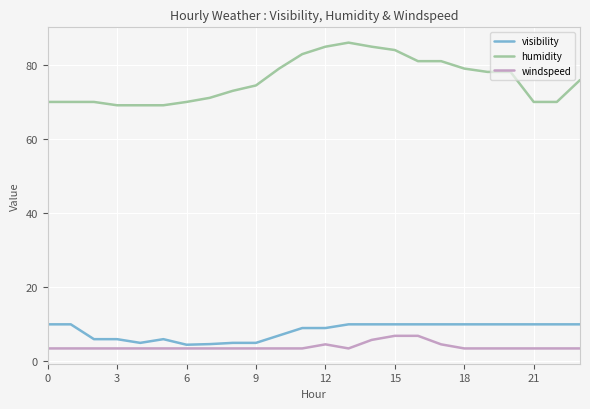

How many lines are shown in the chart?

3